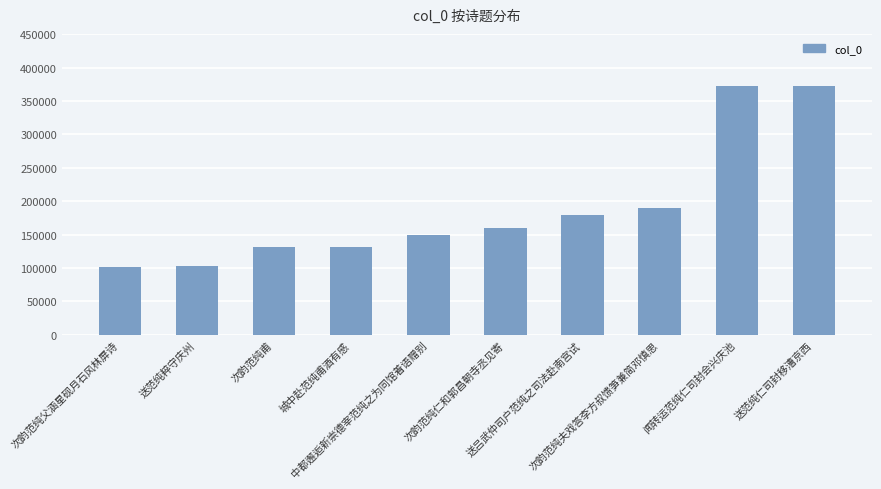

What is the smallest value displayed?

101020